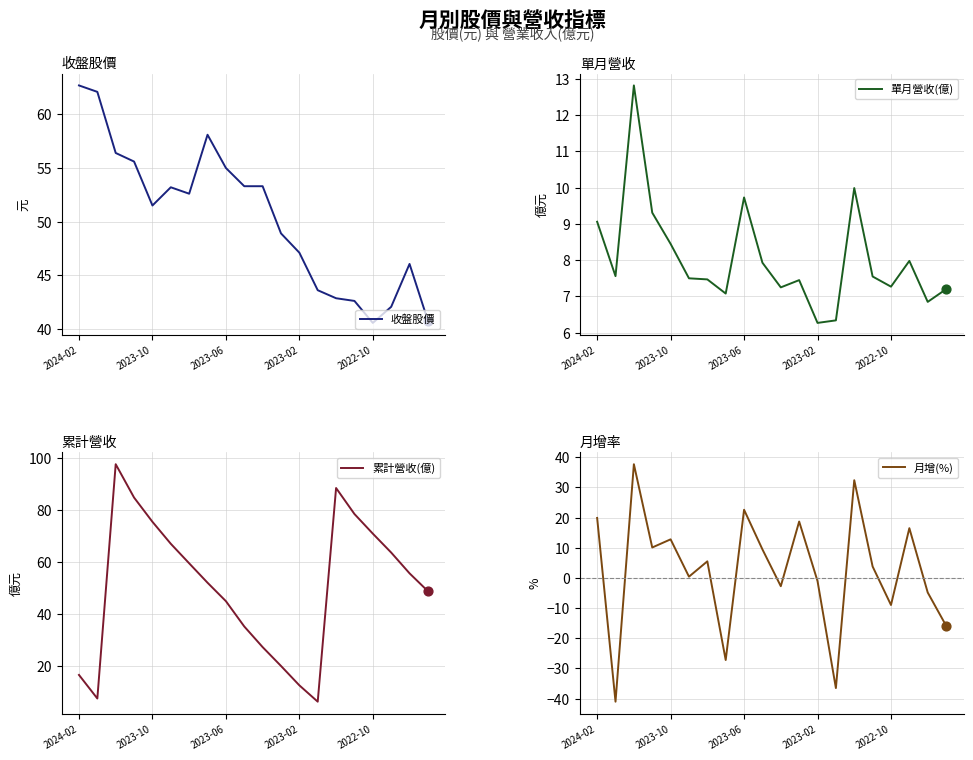

Which series reaches the maximum Y coordinate?

累計營收(億)